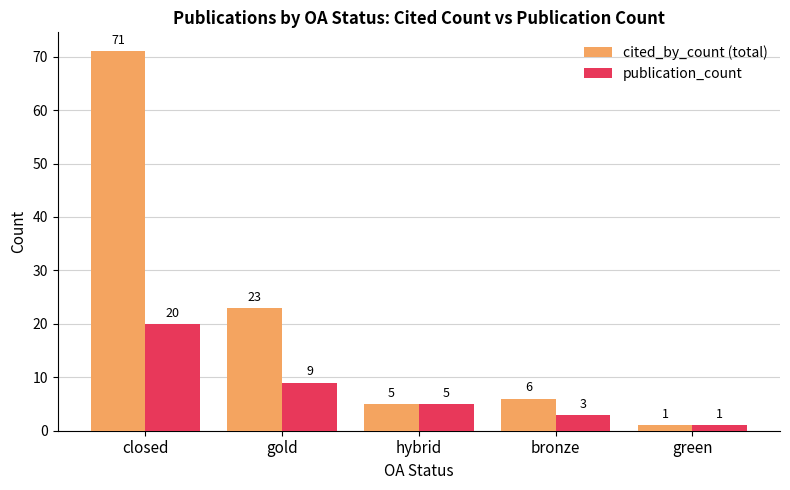

What is the minimum value for publication_count?

1